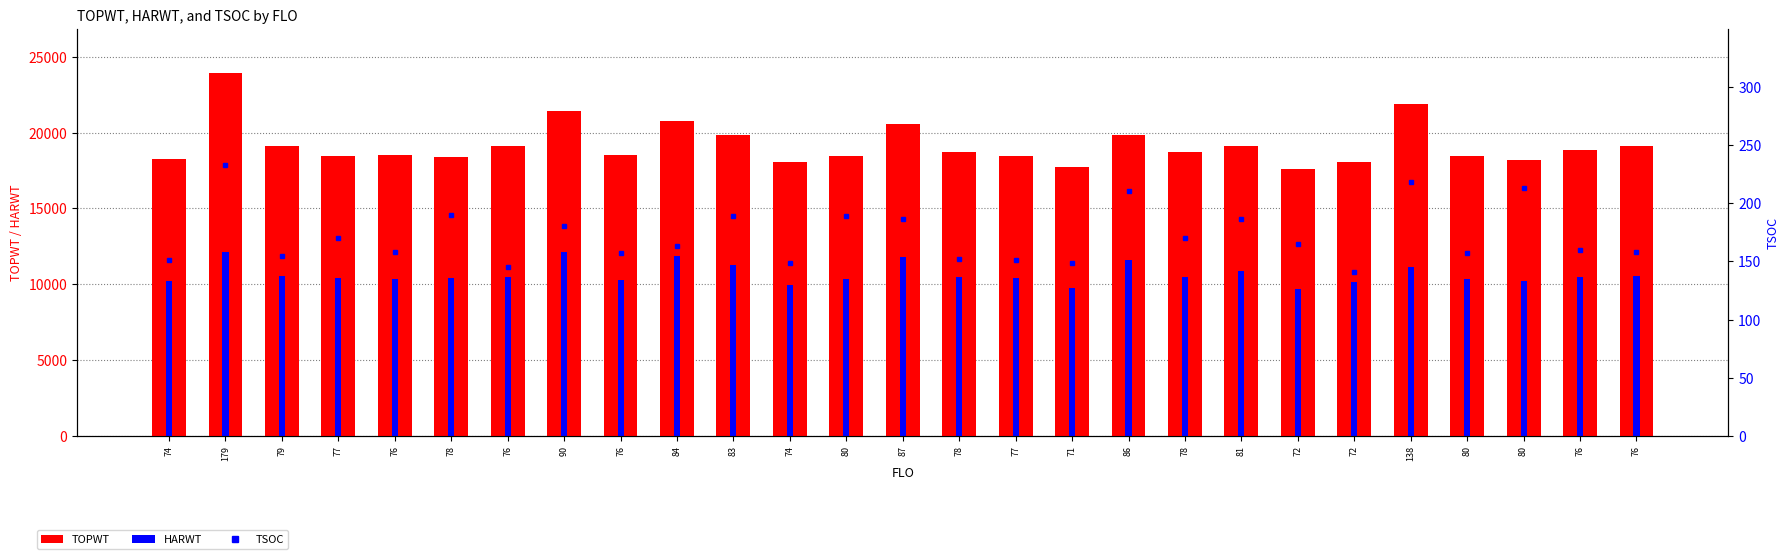

At 78, list the series in order from largest to smallest.

TOPWT, HARWT, TSOC